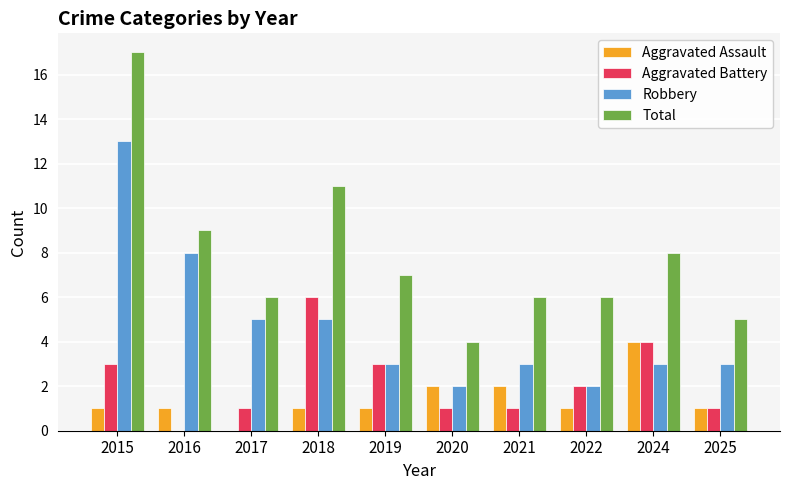

What is the sum of the Total values at 2020 and 2019?

11